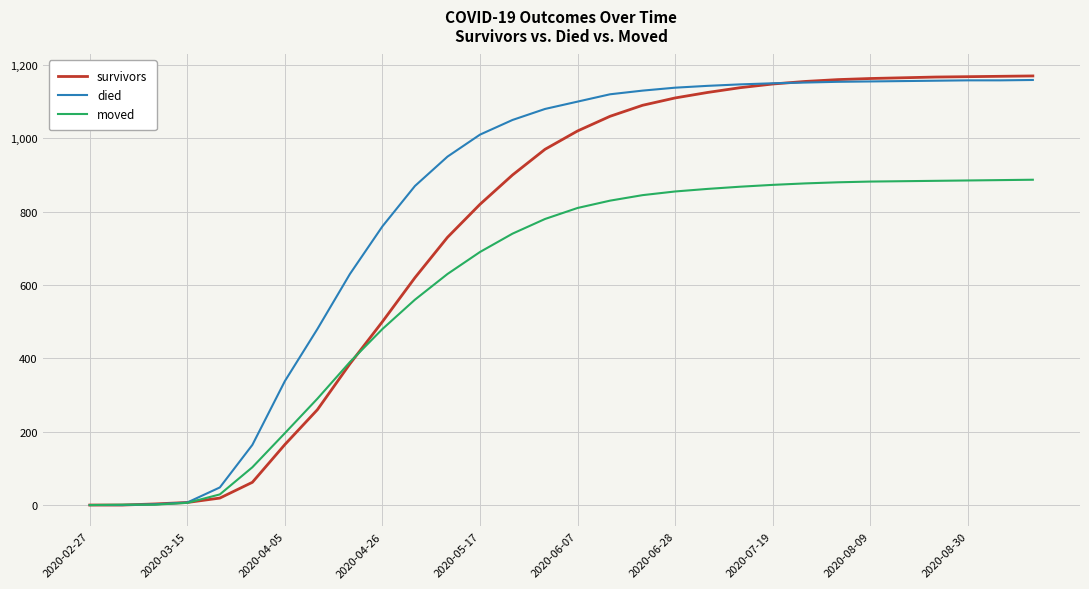

Which series ends up on top after the final intersection of moved and survivors?

survivors